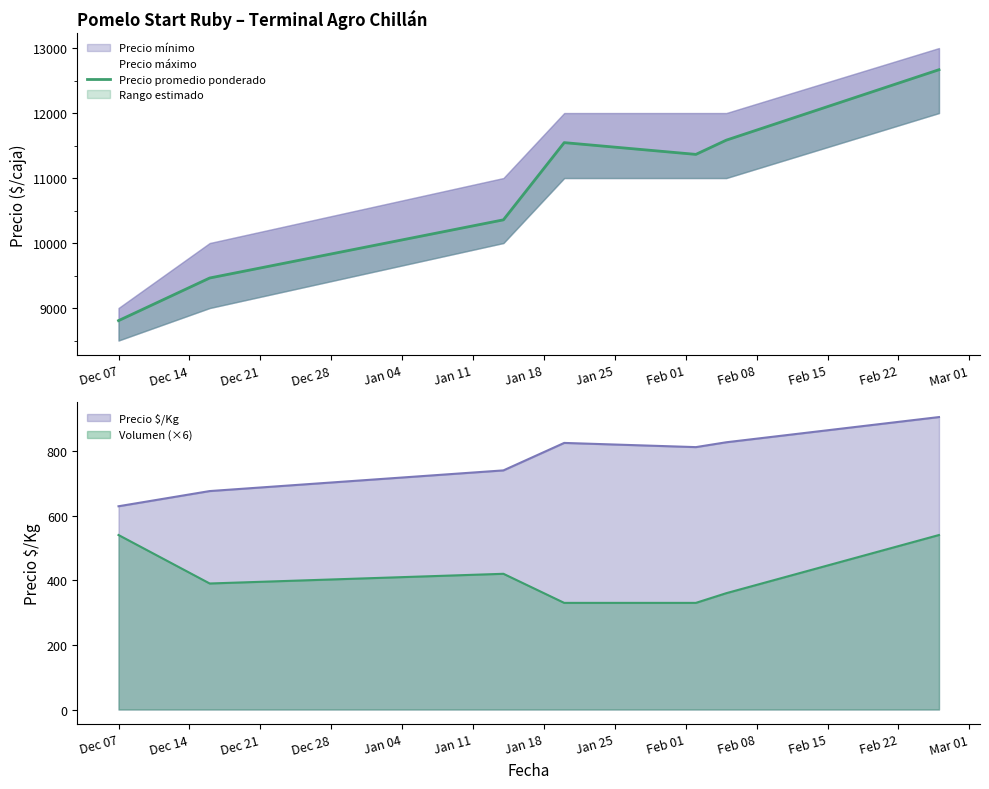

How many lines are shown in the chart?

1